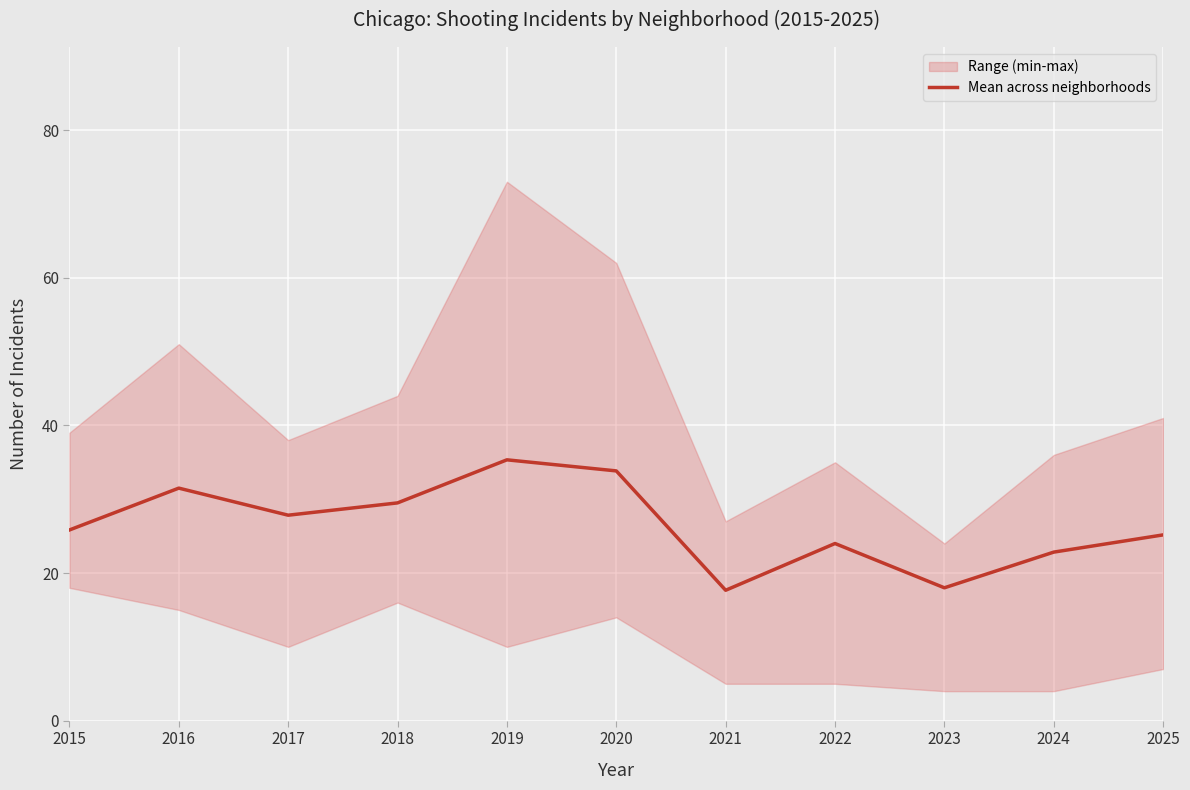

What is the change in value from 2019 to 2022?

-11.3